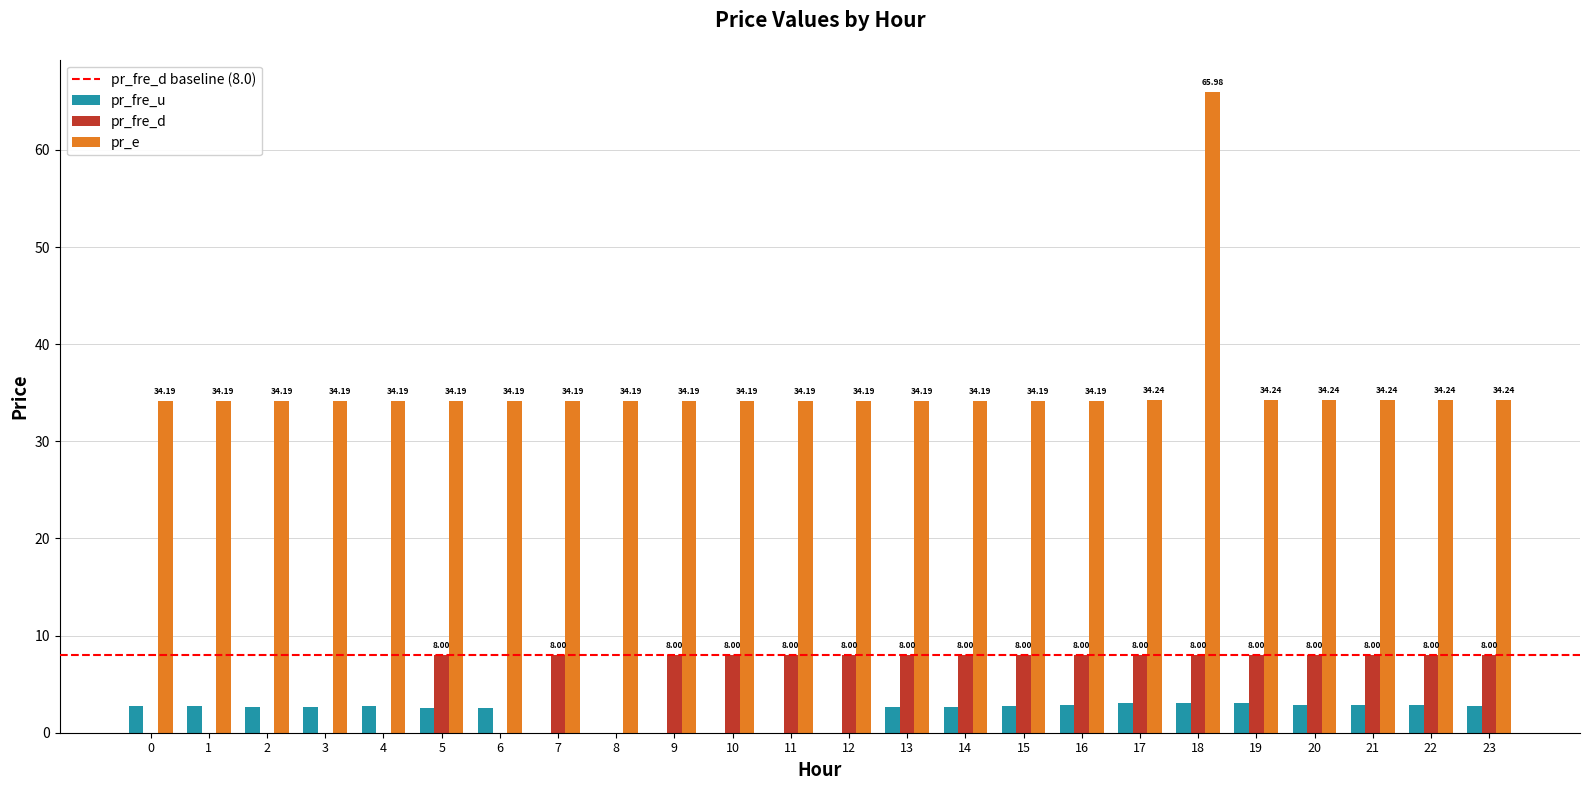

Which series has the largest total across all categories?

pr_e